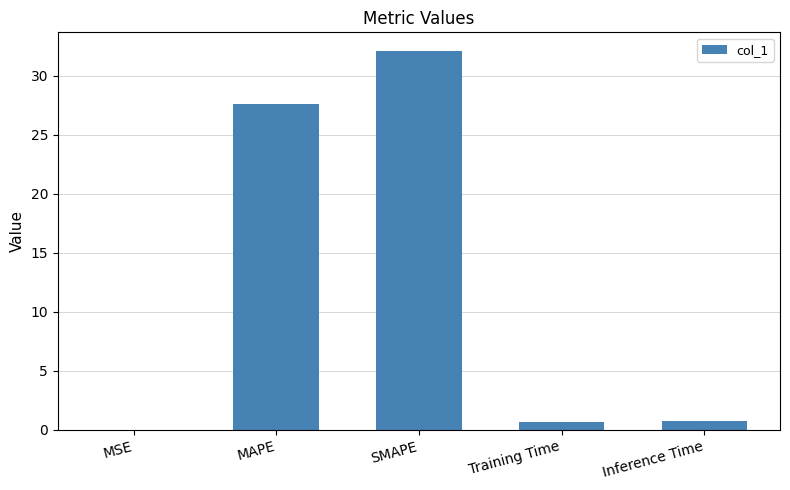

True or false: the data shows 0.7 at Training Time.

True